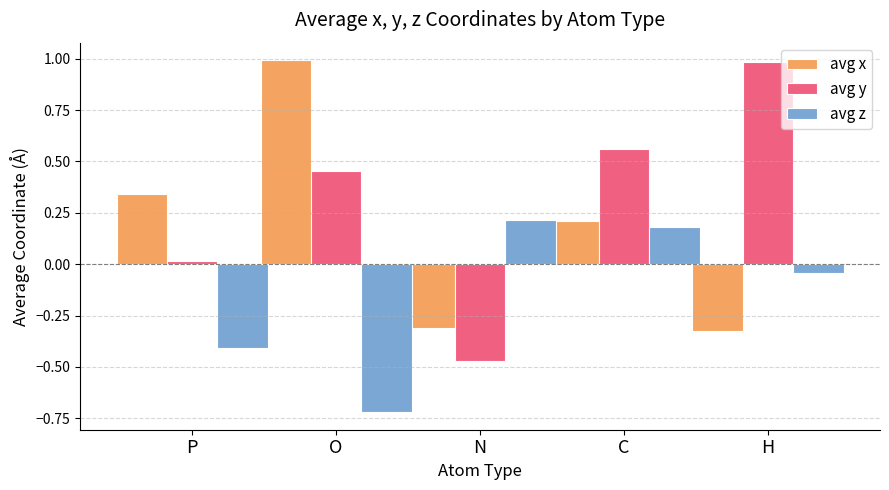

What is the difference between the maximum and minimum values in the avg y series?

1.5